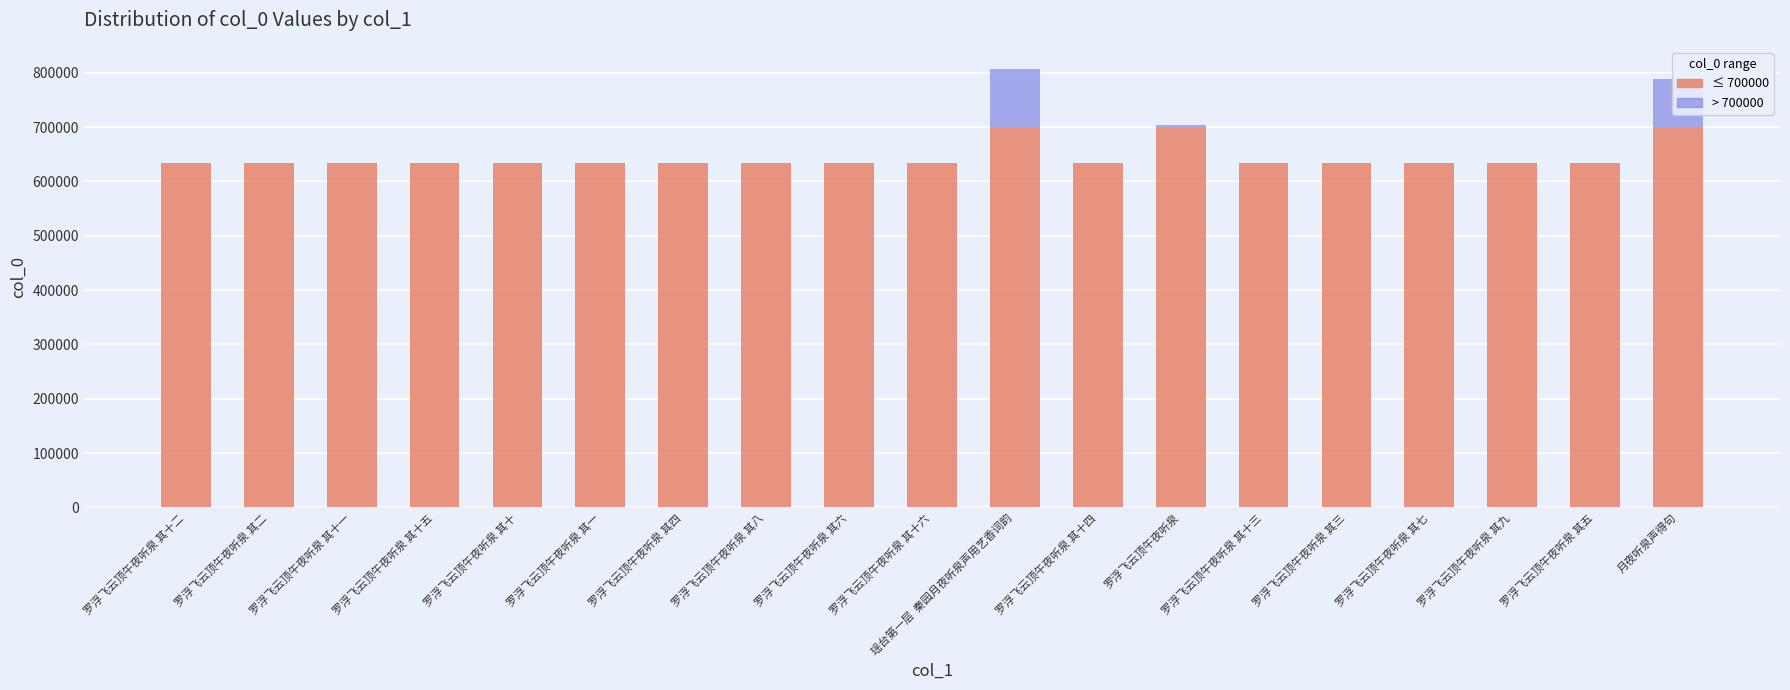

What is the total value across all series at 月夜听泉声得句?

788305